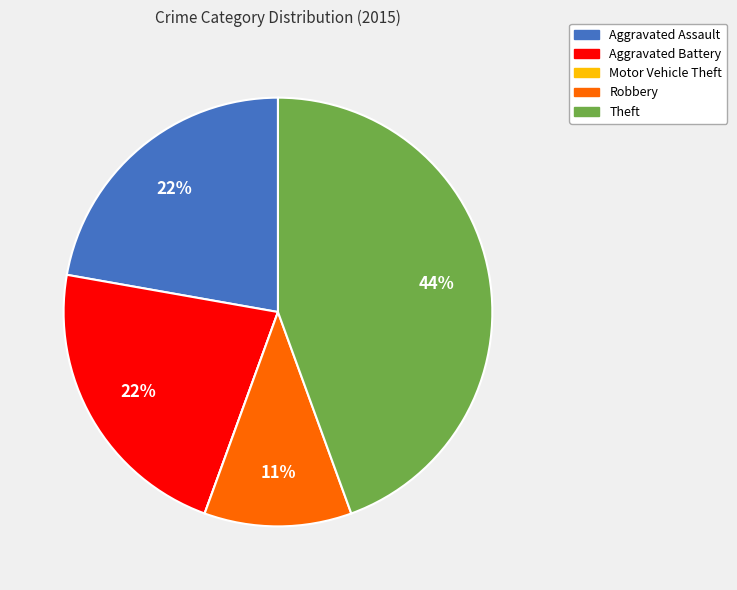

True or false: Robbery accounts for 22% of the total.

False